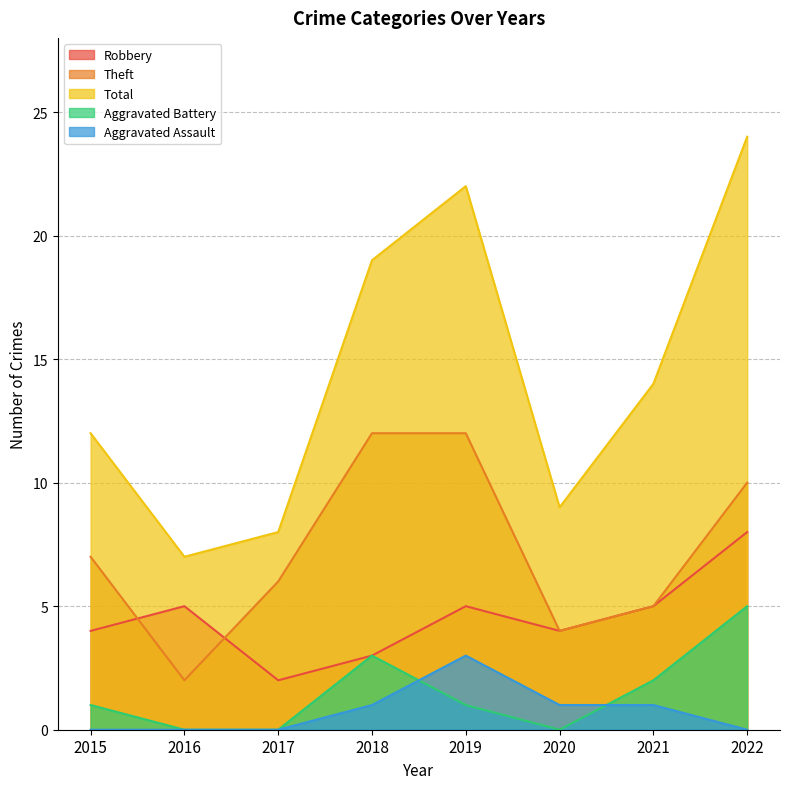

How many data points in Total are above 14?

3